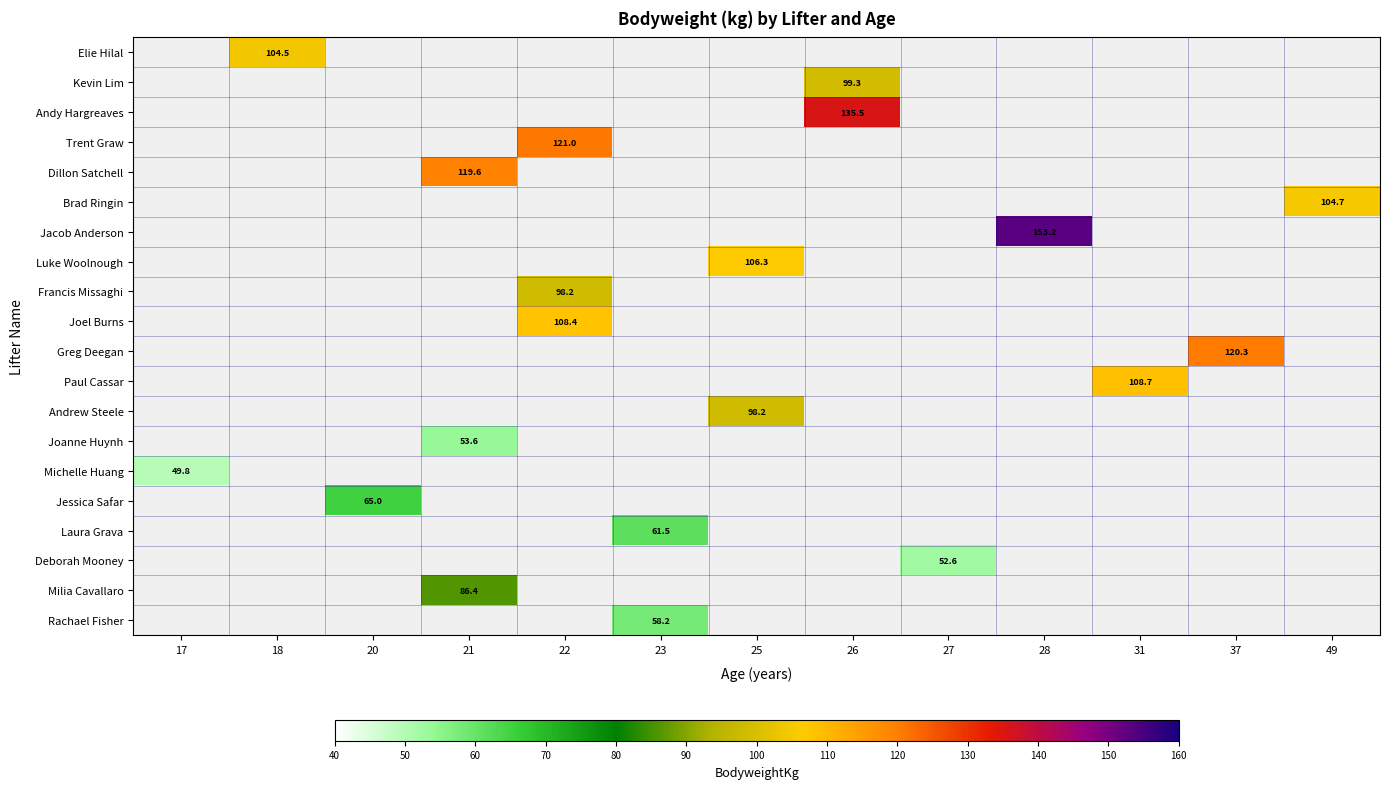

Which label corresponds to the smallest value in the chart?

17